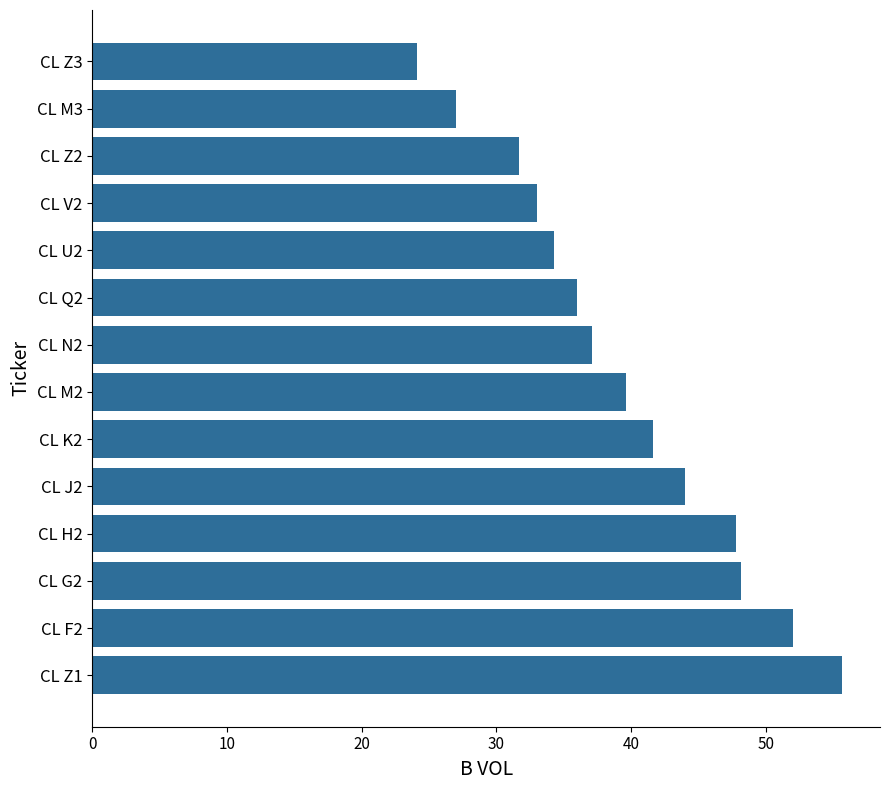

What is the difference between the maximum and minimum values?

31.6